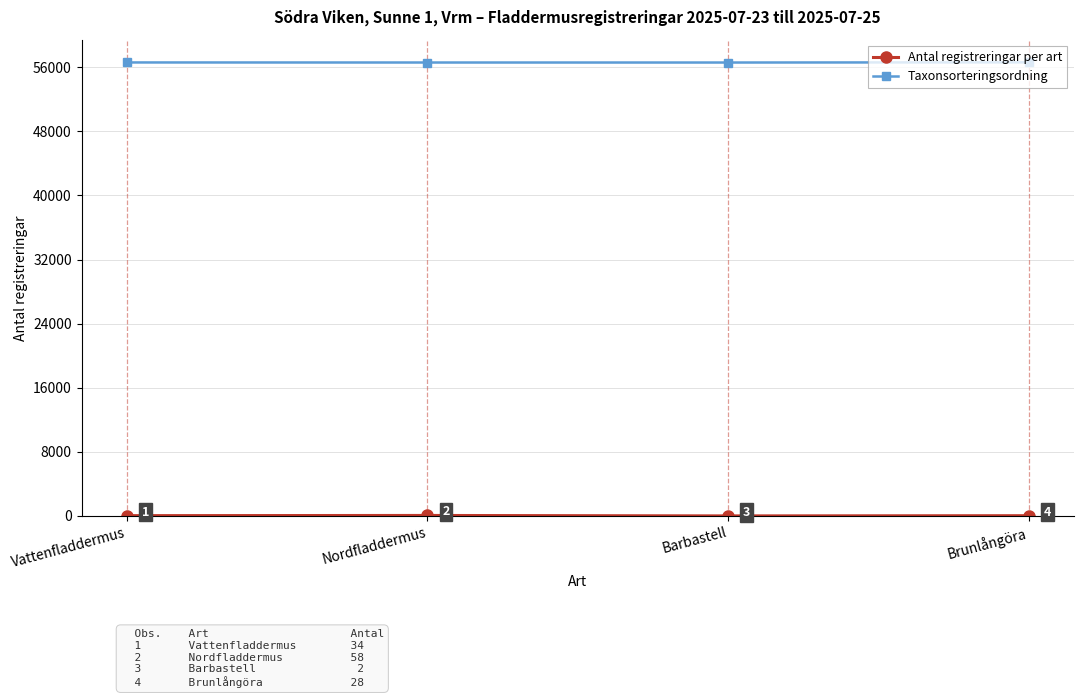

Where is Taxonsorteringsordning nearest to the value 56602?

Vattenfladdermus